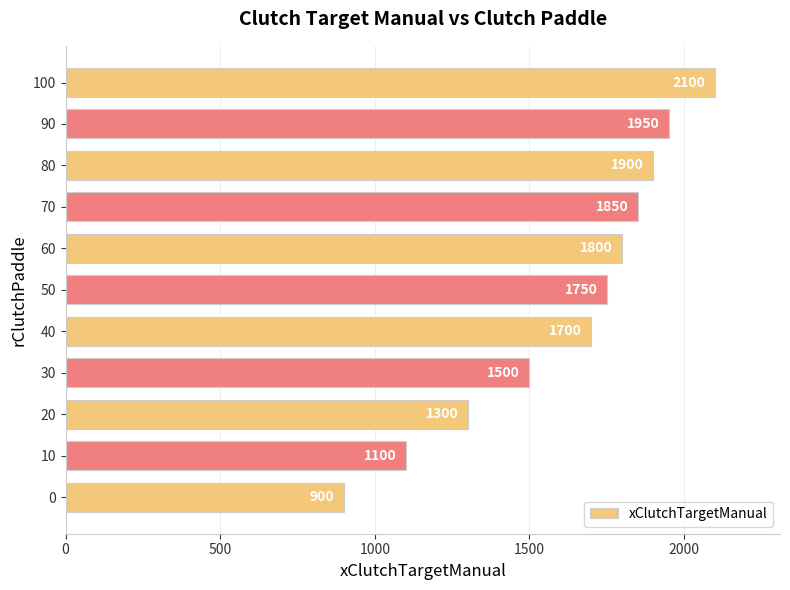

Read the value at 10, to the nearest 10.

1100